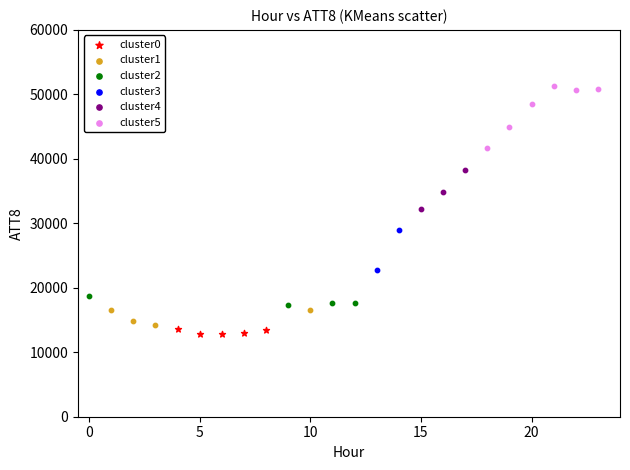

What are all the series names shown in the legend?

cluster0, cluster1, cluster2, cluster3, cluster4, cluster5